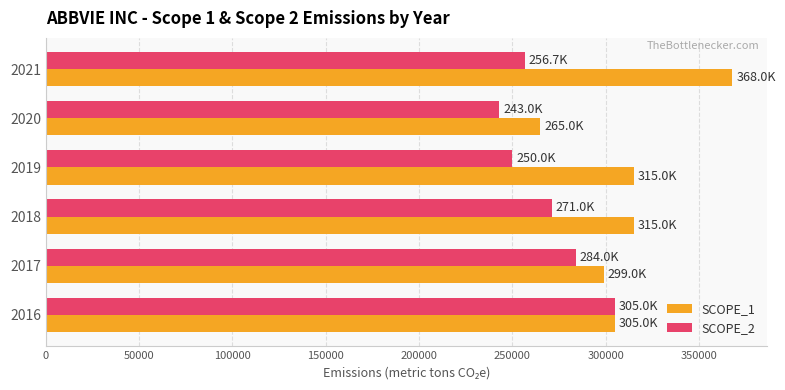

Rank the series by their average value, from highest to lowest.

SCOPE_1, SCOPE_2